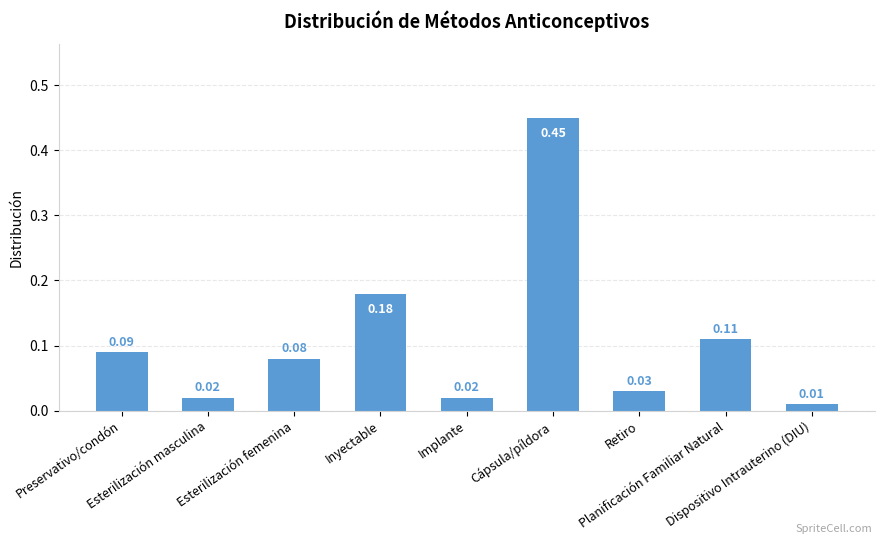

What position from the right is Implante?

5